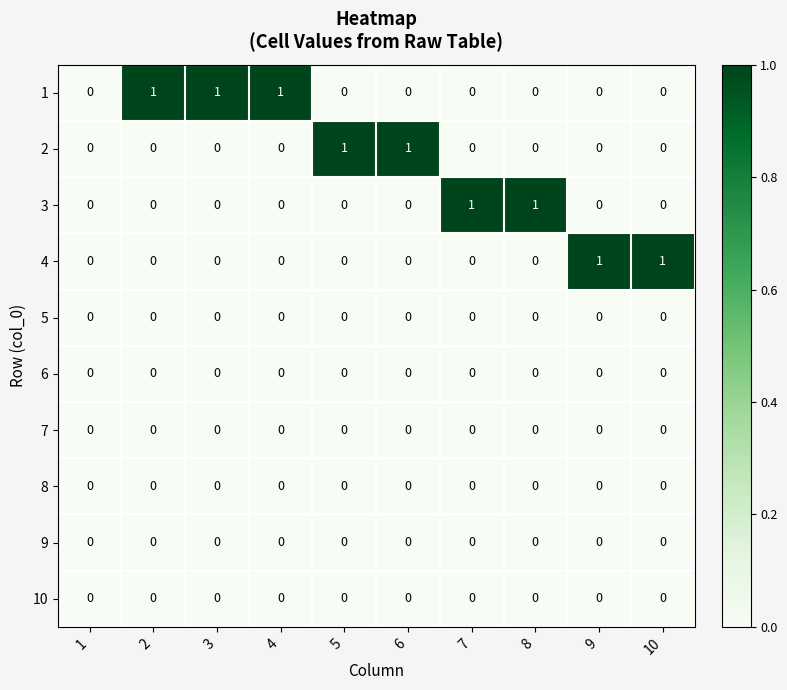

Is the value of 5 at 3 greater than the value of 3 at 7?

No